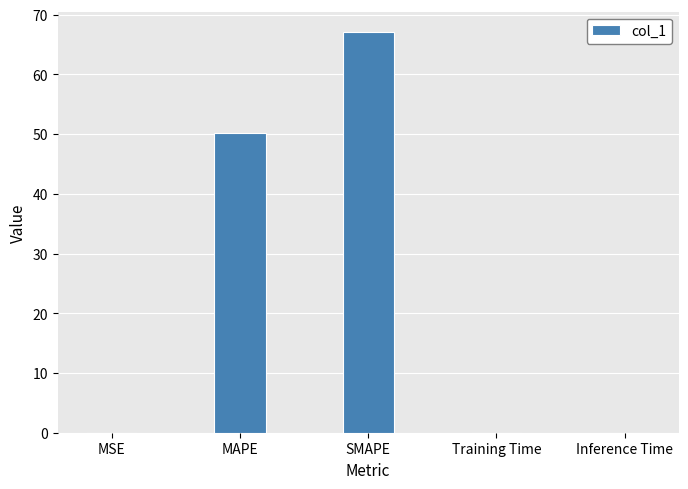

Is it true that the value at SMAPE is 27.1?

False